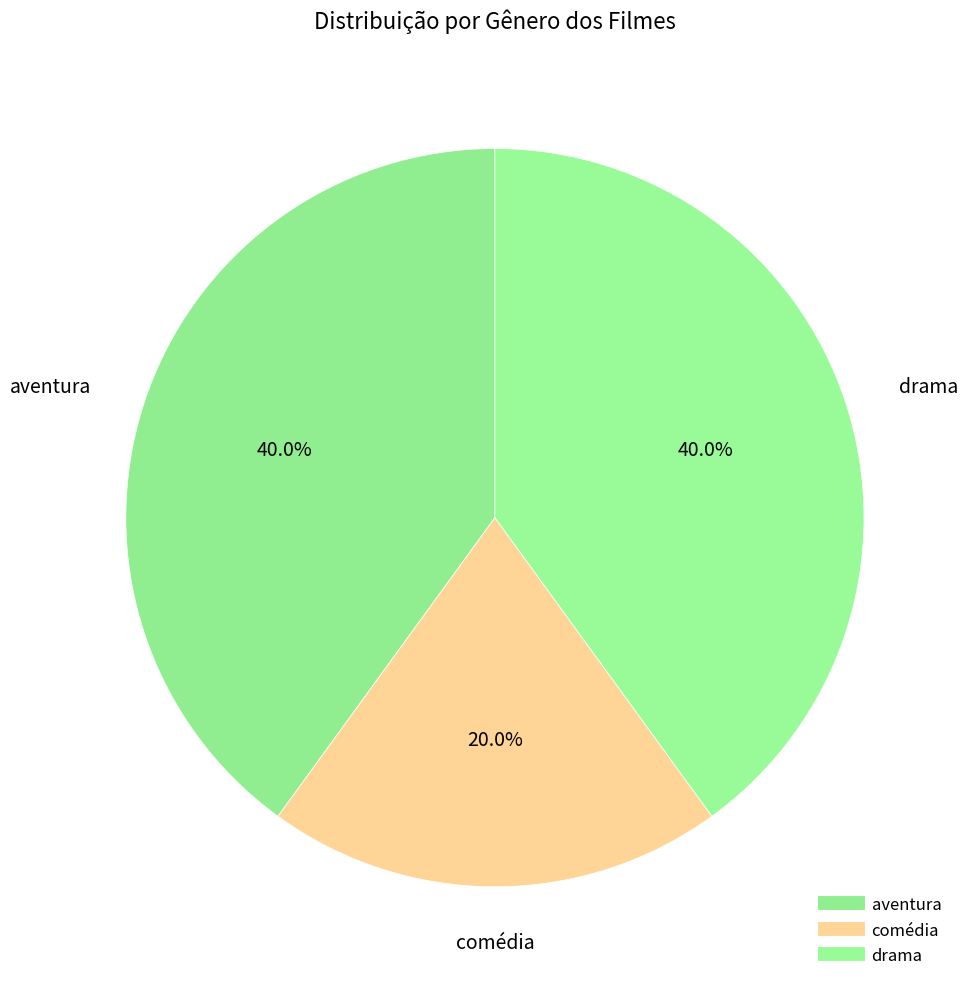

To the nearest percent, what is the average slice percentage?

33%